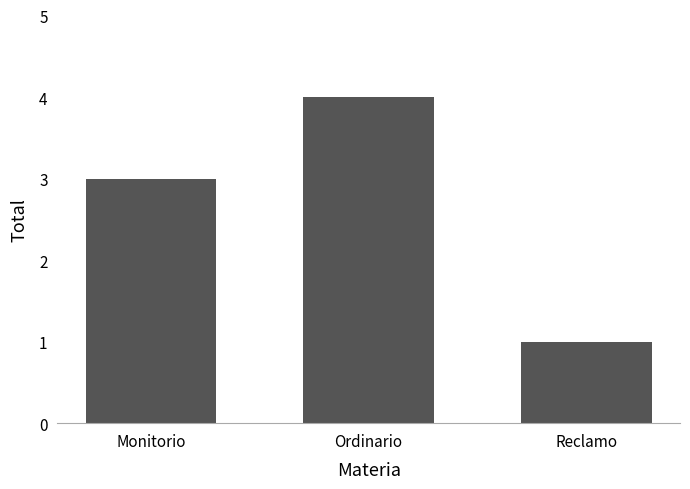

What is the change in value from Ordinario to Reclamo?

-3